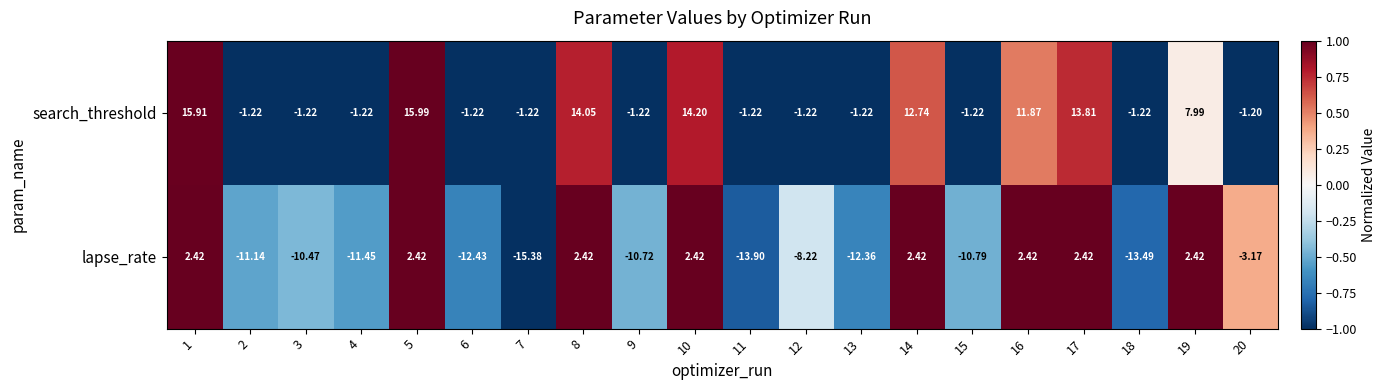

Rank the series at 20 from highest to lowest value.

search_threshold, lapse_rate